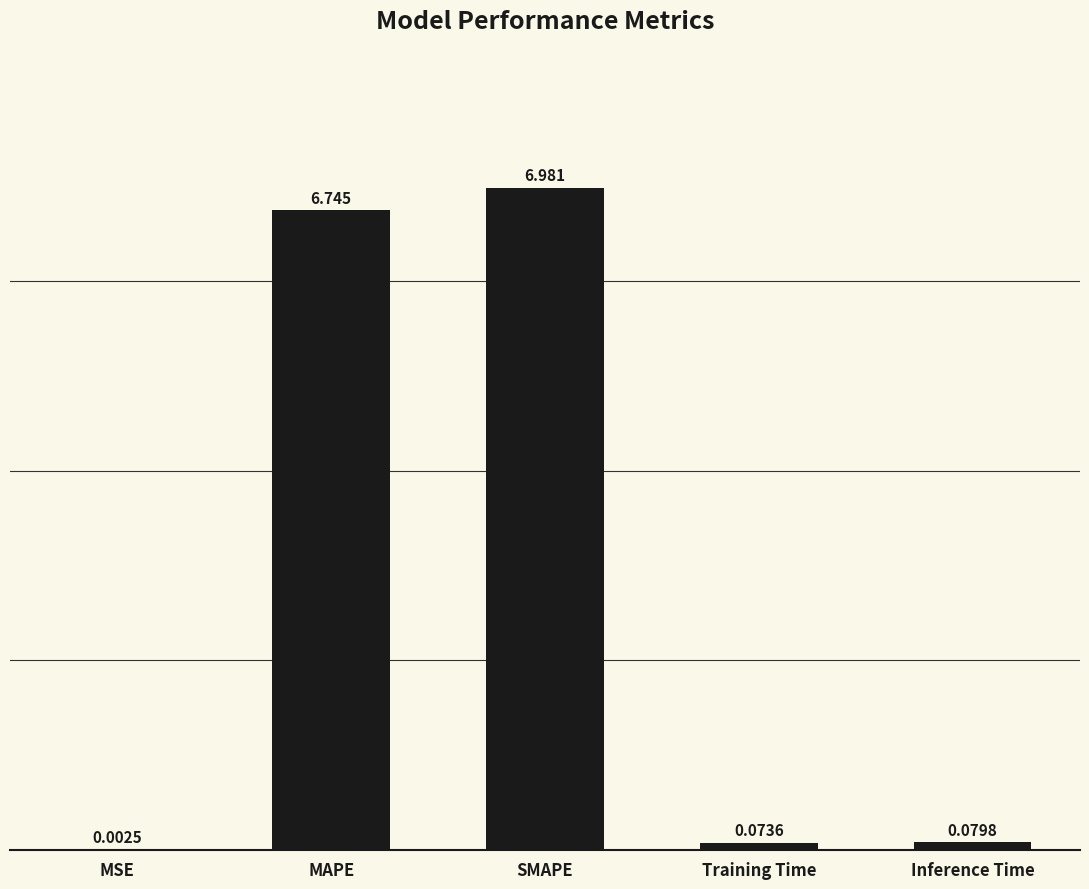

Which label corresponds to the largest value in the chart?

SMAPE